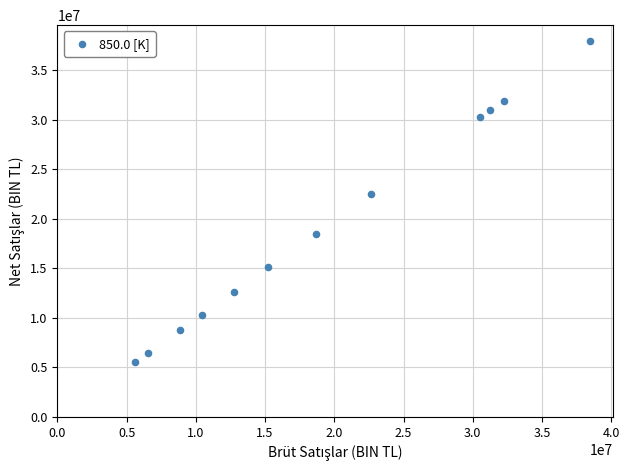

What is the average X value?

19427800.9